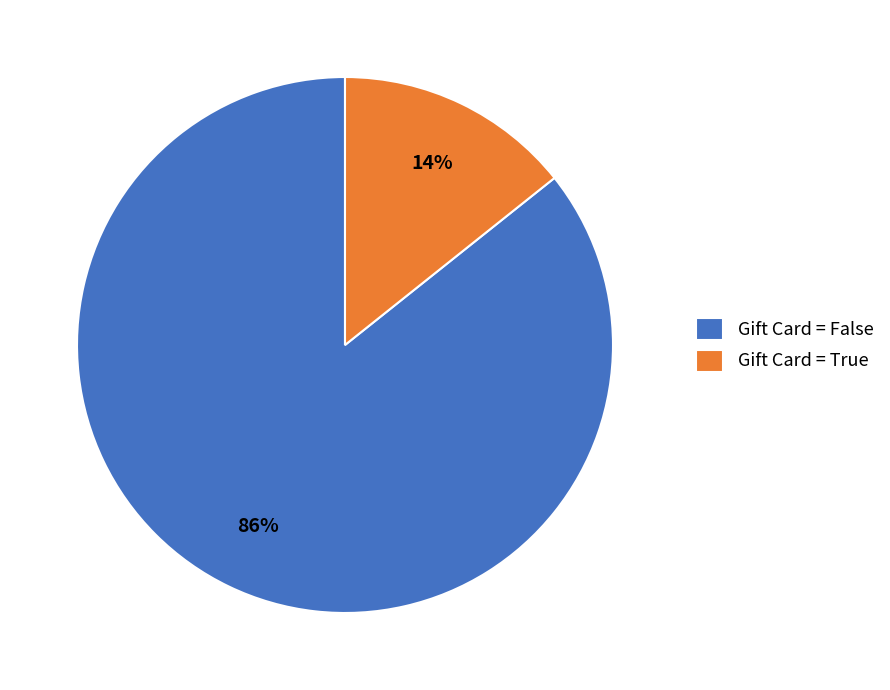

To the nearest percent, what is the average slice percentage?

50%